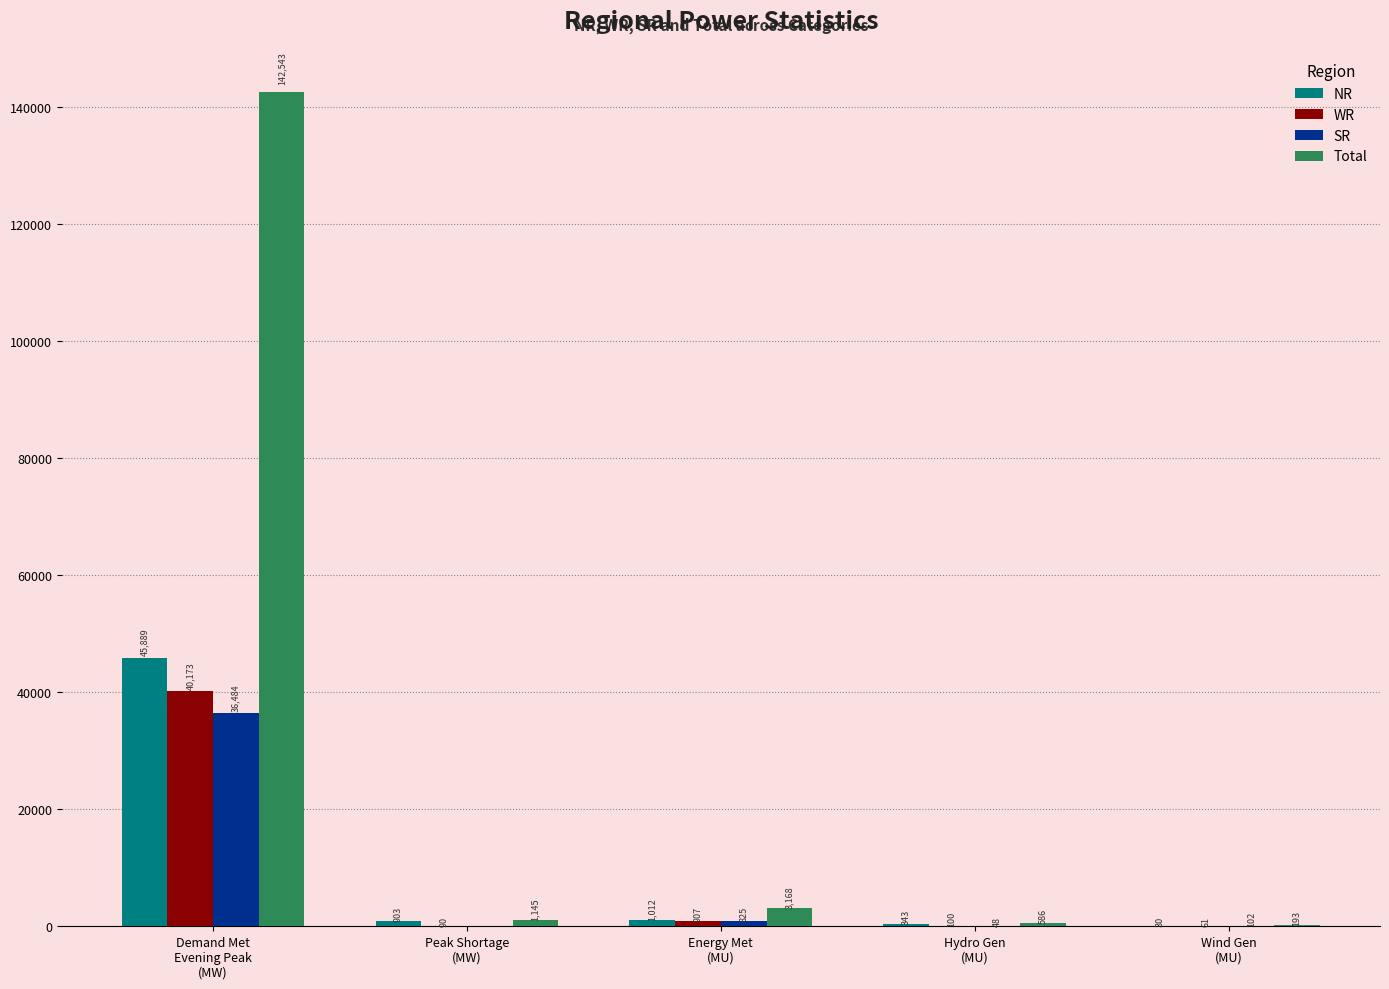

What is the highest value of the SR series?

36484